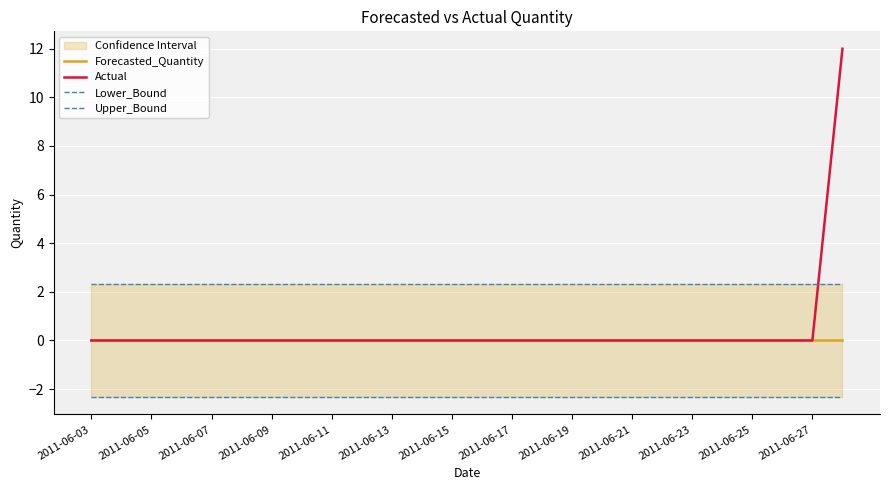

The Actual series shows 0 at 2011-06-23. True or false?

True